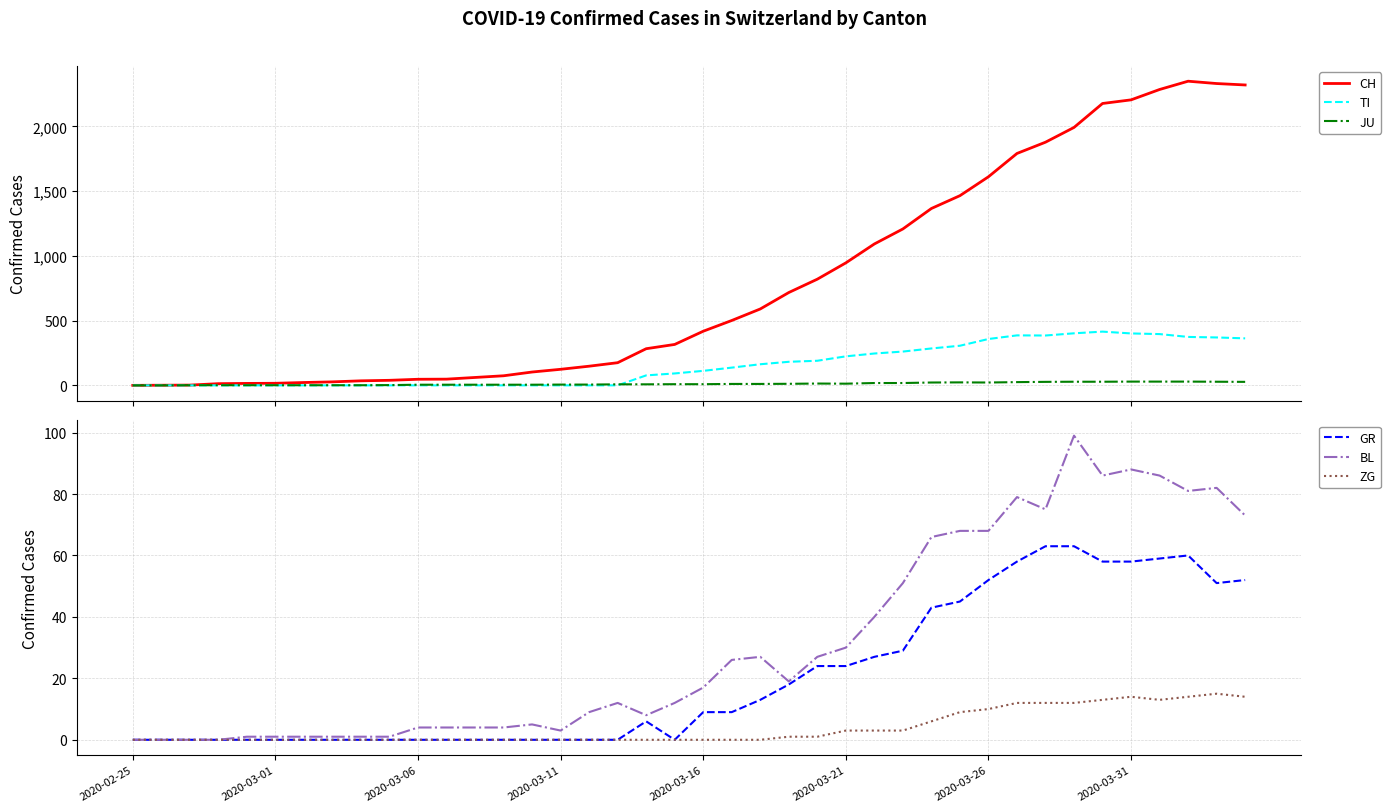

How many data points in TI are above 112?

19